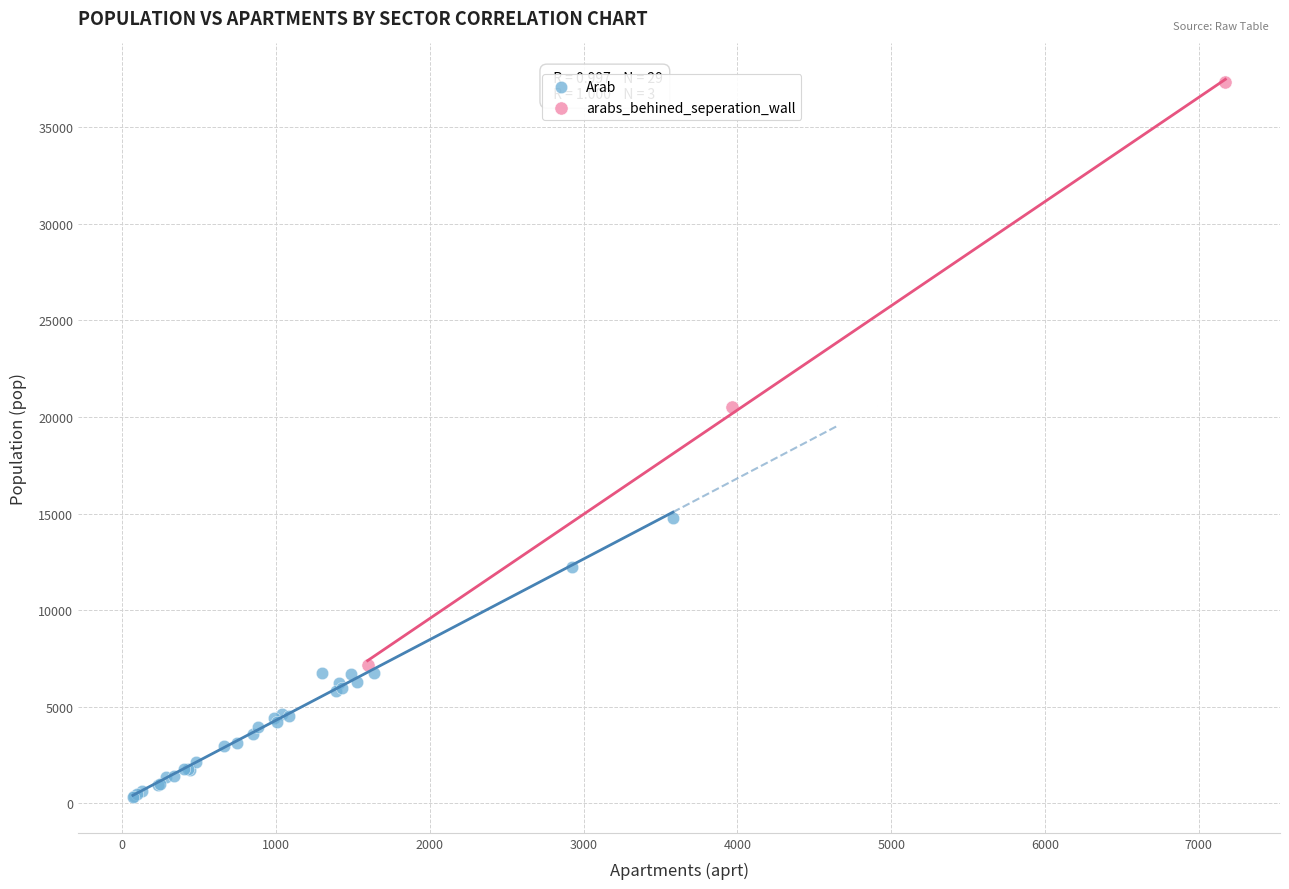

Which series has the largest Y range (max minus min)?

arabs_behined_seperation_wall